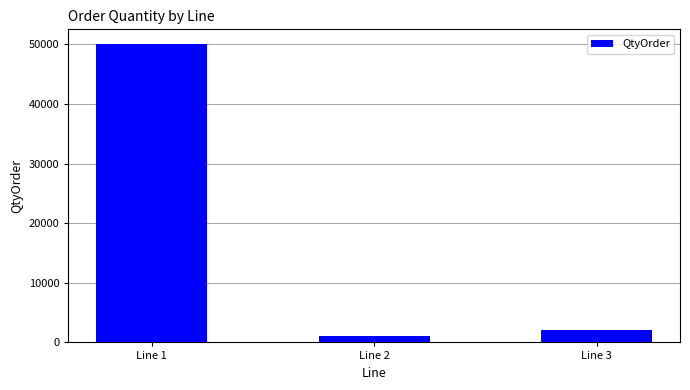

What is the value of the 1st bar from the left?

50000